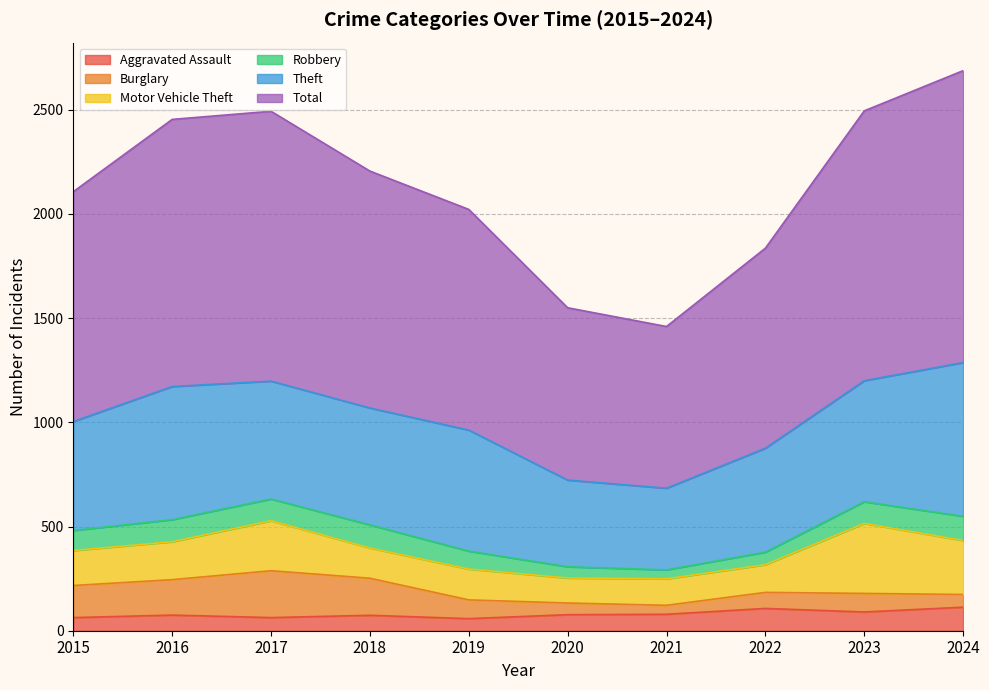

True or false: Theft has more than 1 interior local peaks.

True